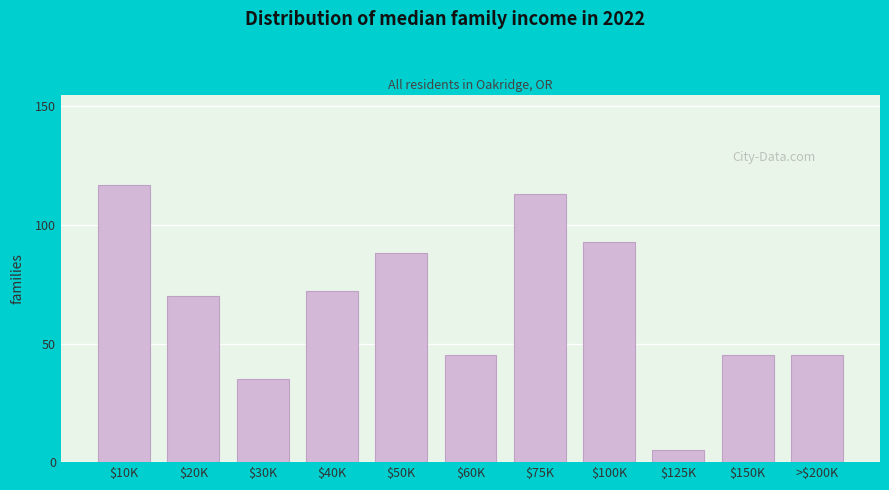

Reading left to right, list all the values displayed in this chart.

117	70	35	72	88	45	113	93	5	45	45